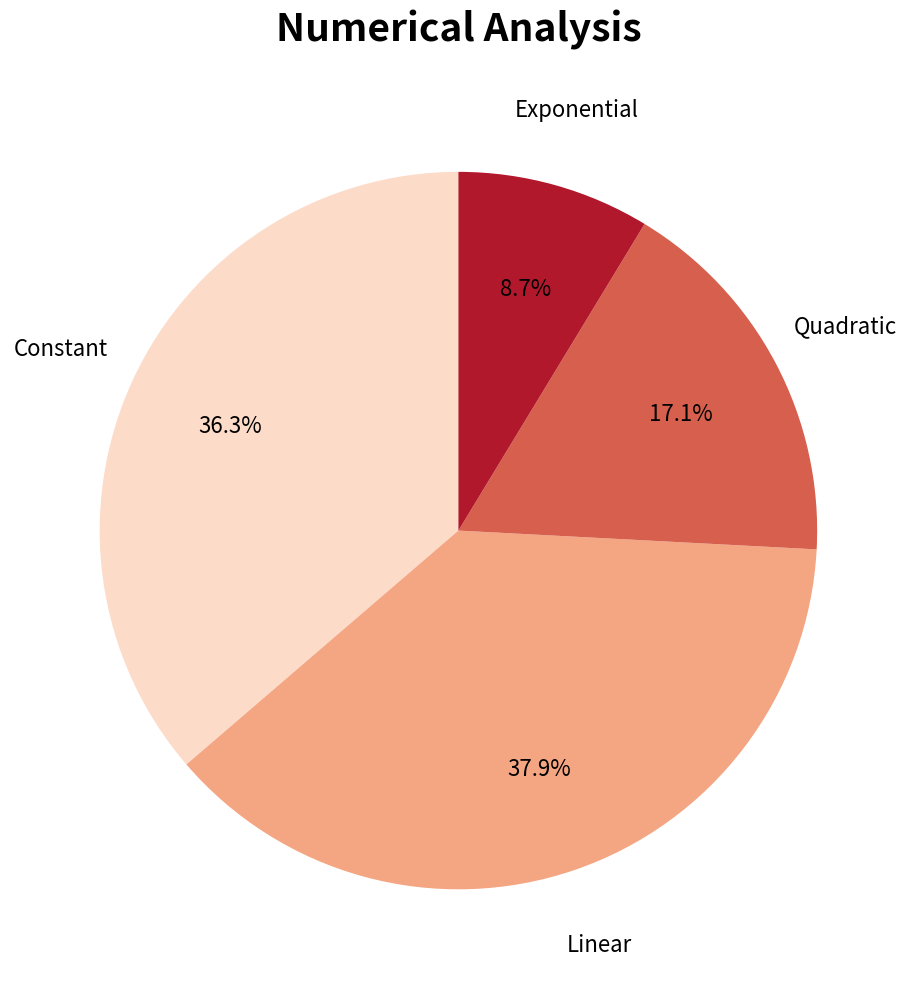

Rank the categories by value from highest to lowest.

Linear, Constant, Quadratic, Exponential